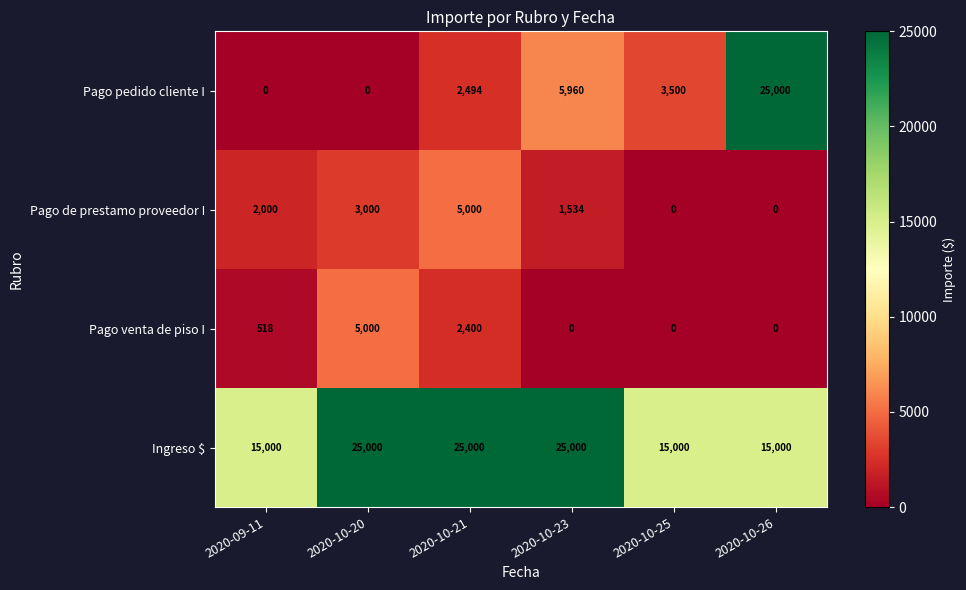

Reading right to left, list all the values displayed in this chart.

Pago pedido cliente I: 2020-10-26=25000	2020-10-25=3500	2020-10-23=5960	2020-10-21=2494	2020-10-20=0	2020-09-11=0
Pago de prestamo proveedor I: 2020-10-26=0	2020-10-25=0	2020-10-23=1534	2020-10-21=5000	2020-10-20=3000	2020-09-11=2000
Pago venta de piso I: 2020-10-26=0	2020-10-25=0	2020-10-23=0	2020-10-21=2400	2020-10-20=5000	2020-09-11=518
Ingreso $: 2020-10-26=15000	2020-10-25=15000	2020-10-23=25000	2020-10-21=25000	2020-10-20=25000	2020-09-11=15000